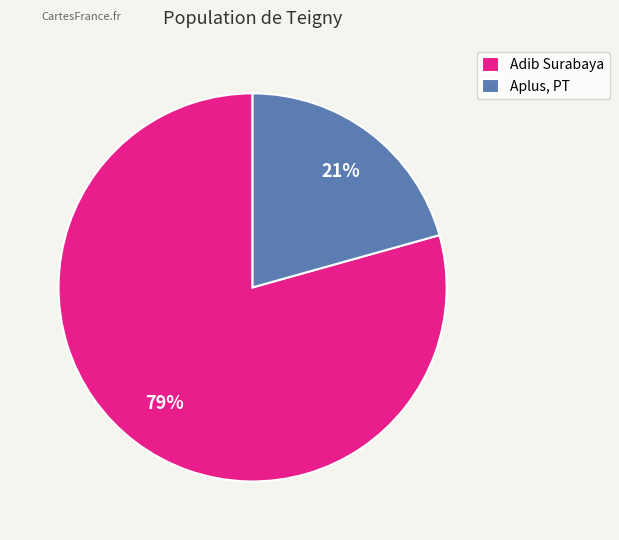

To the nearest percent, what is the average slice percentage?

50%